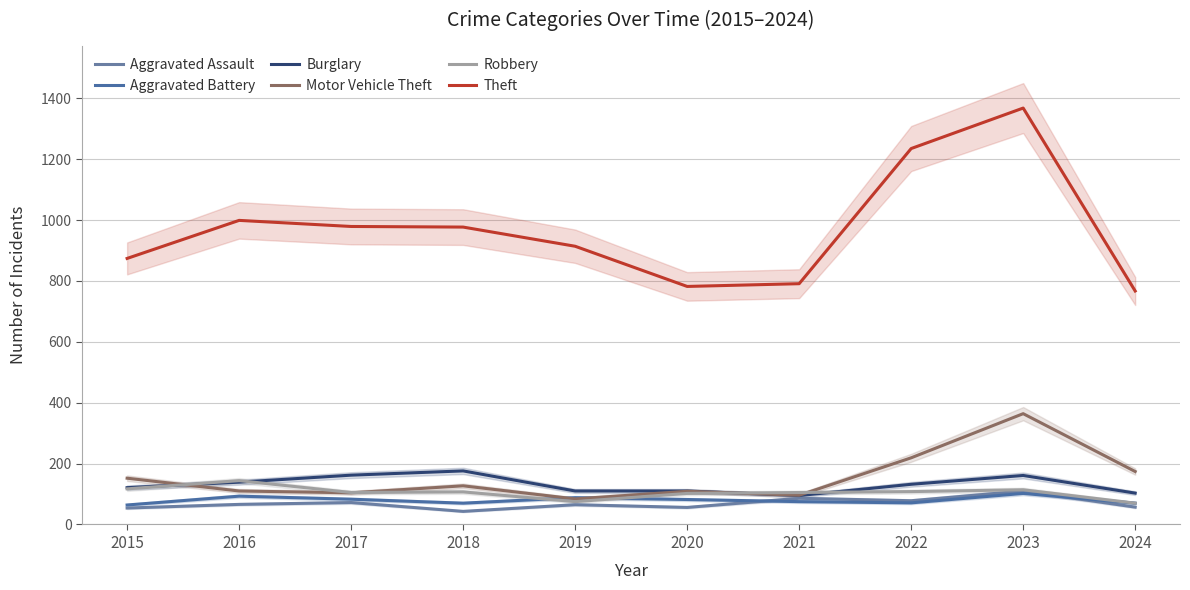

Which series has the largest range (max minus min)?

Theft